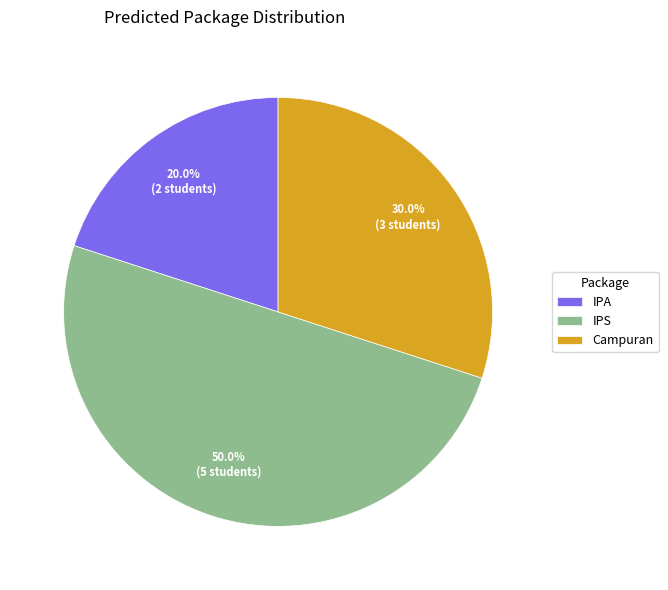

What is the ratio of the value at Campuran to the value at IPA?

1.5